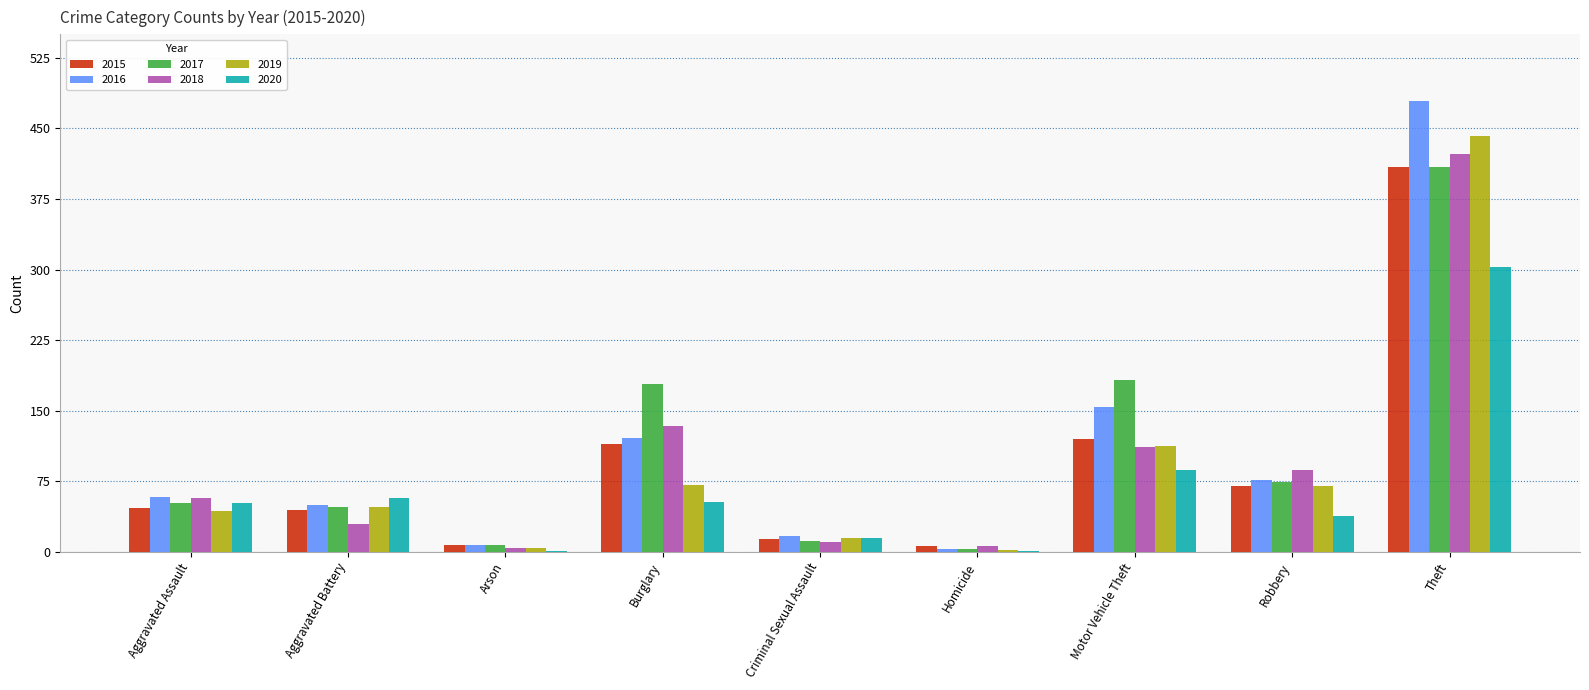

Is it true that 2016 equals 213 at Burglary?

False